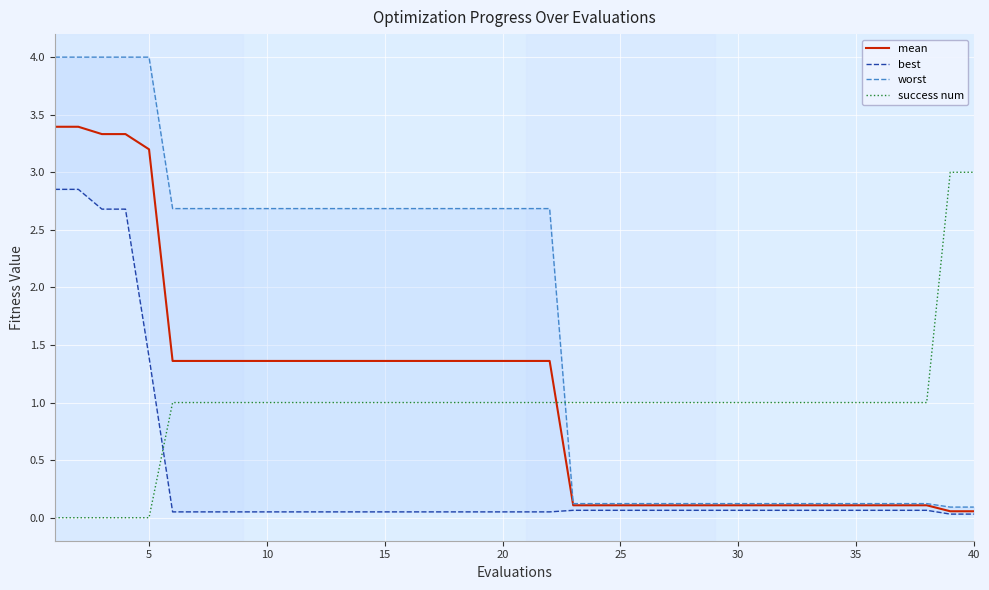

Does the chart display data point markers on the line(s)?

No